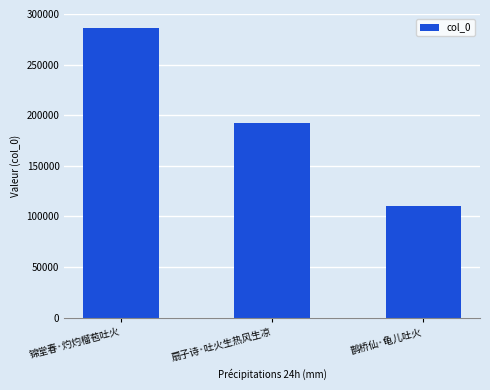

Reading left to right, transcribe all the data shown in this chart.

285925	192322	109812